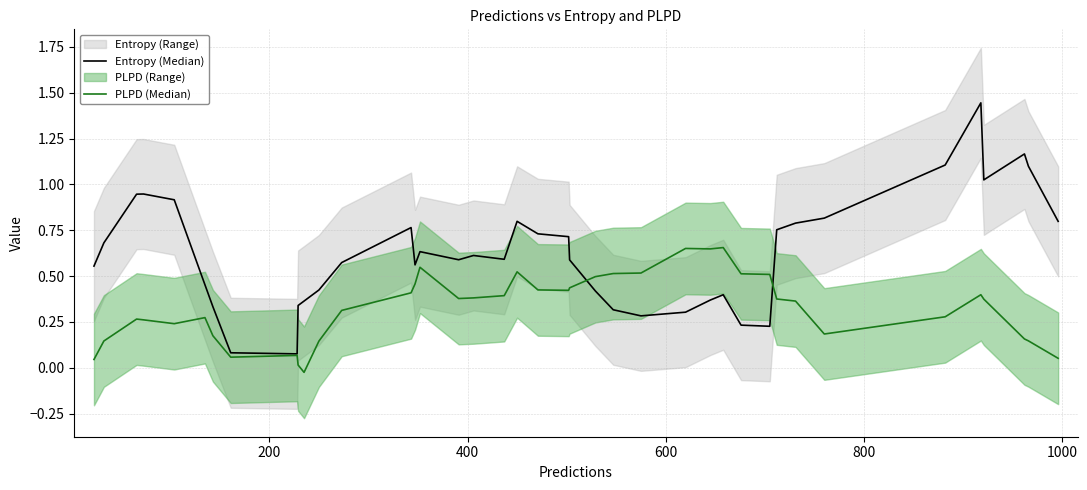

Which series has the widest spread of values?

Entropy (Median)